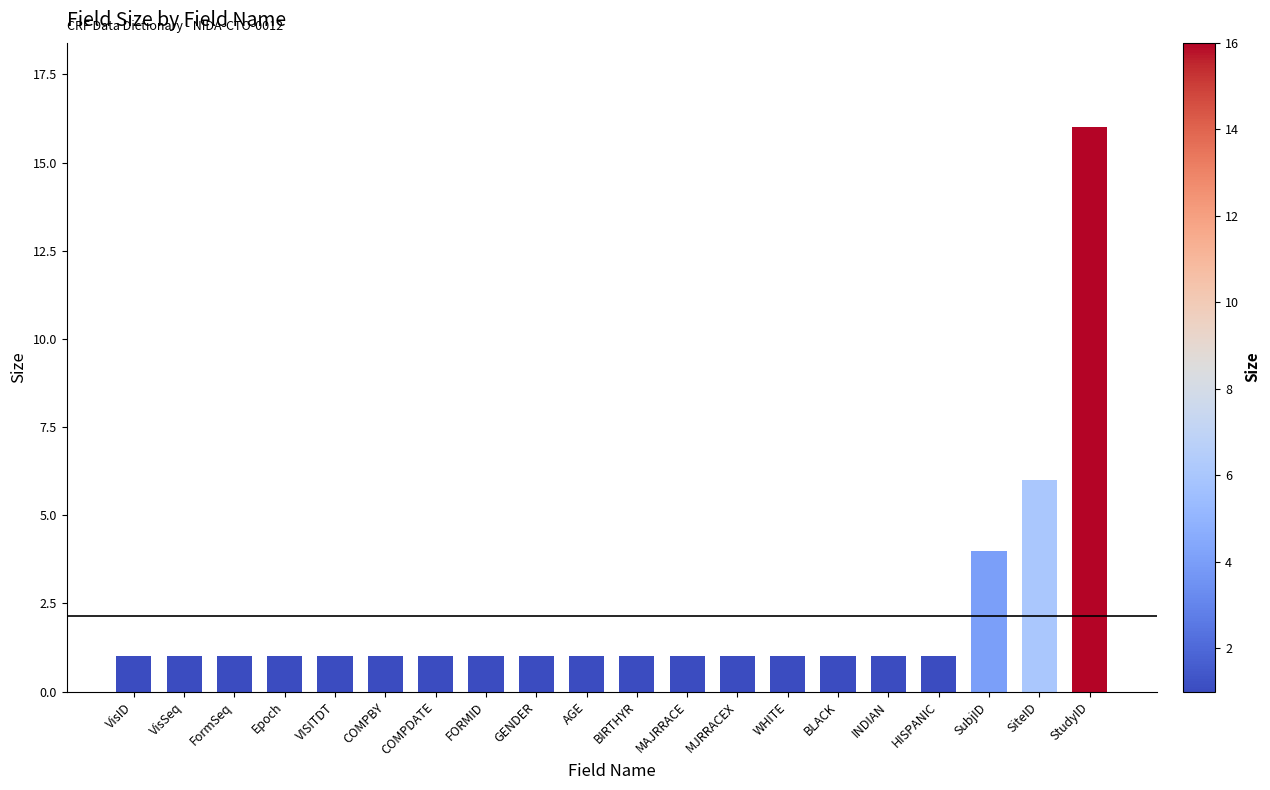

What is the greatest value displayed?

16